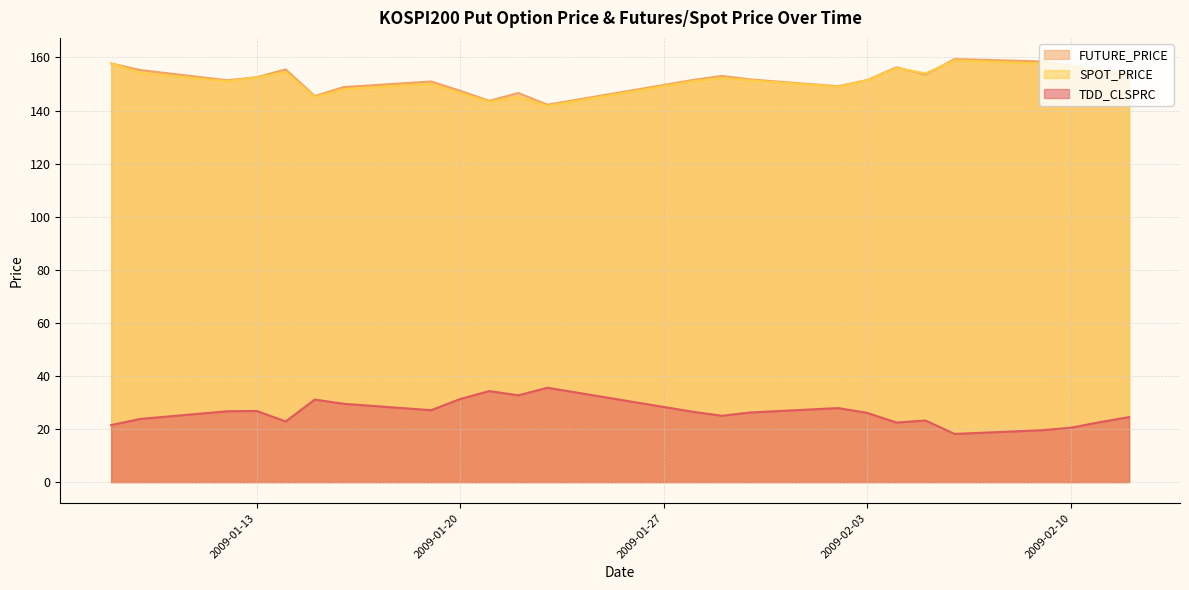

What is the sum of the FUTURE_PRICE values at 2009-01-16 and 2009-02-10?

305.7